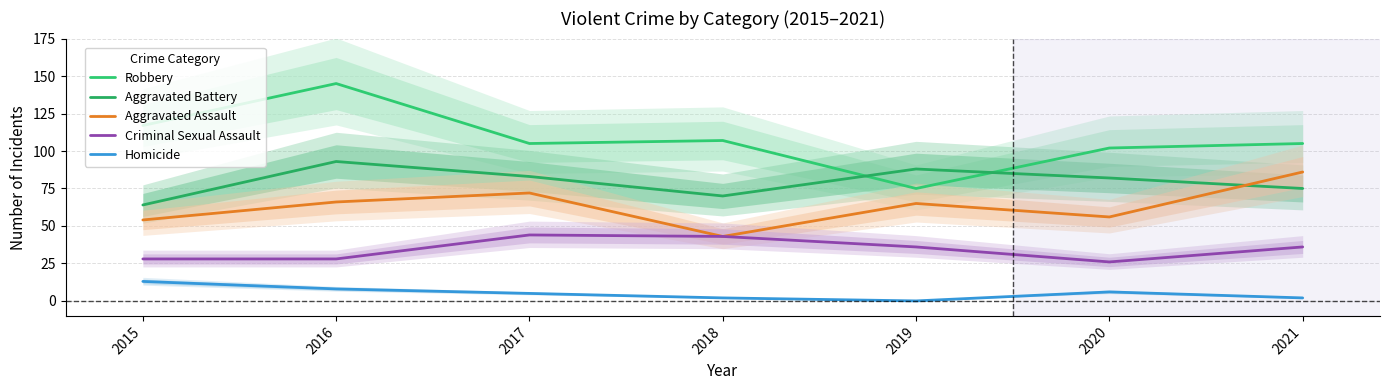

At which label is Aggravated Battery closest to 78?

2021